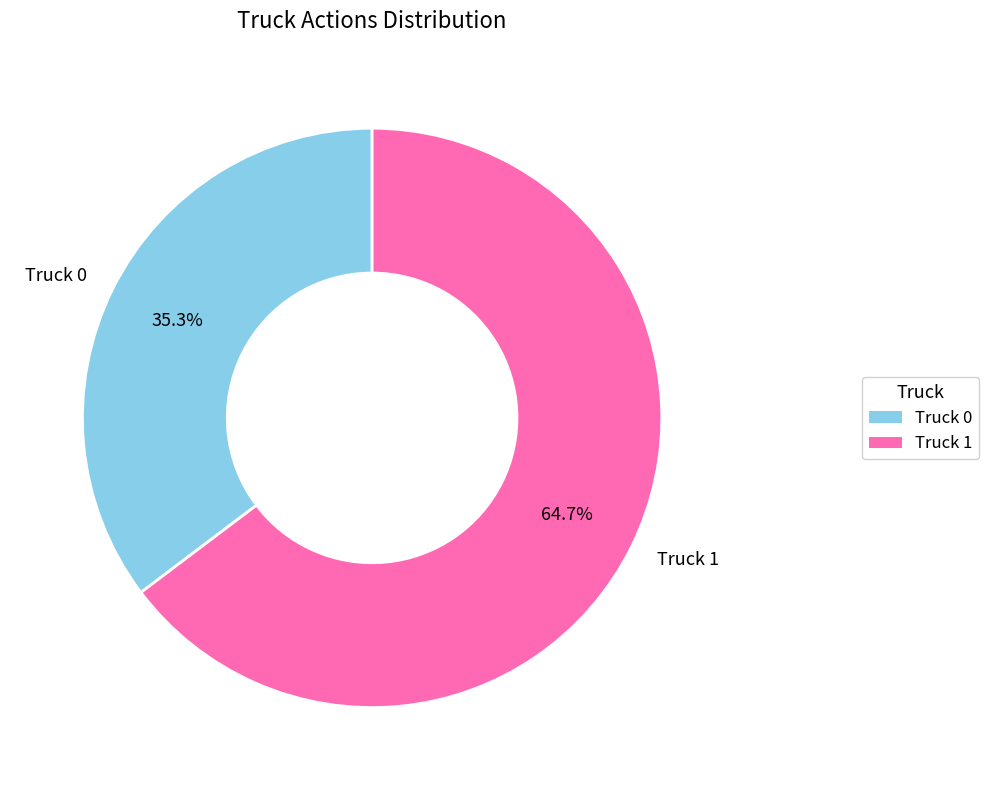

Which category accounts for the majority?

Truck 1